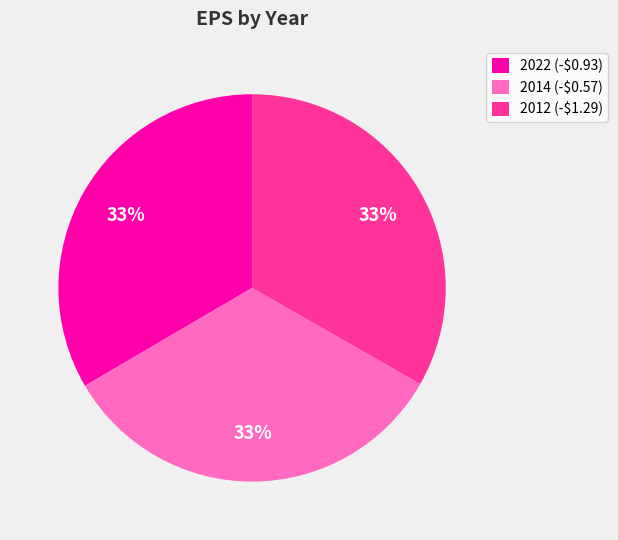

True or false: 2022 (-$0.93) accounts for 40% of the total.

False